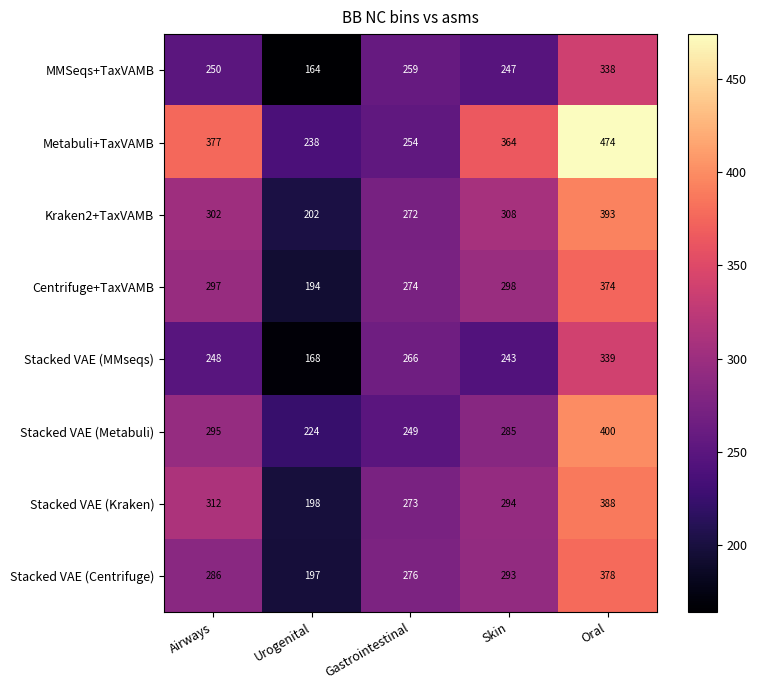

Between Skin and Oral, which series saw the biggest shift?

Stacked VAE (Metabuli)